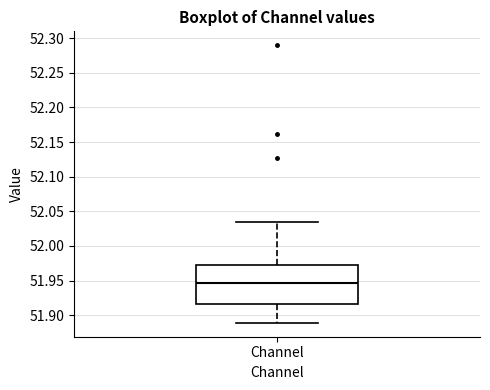

Read this box plot against the y-axis: the position of the median line, the range covered by the box, and the ends of both whiskers. The values are not printed on the chart, so give them approximately, as read against the axis.

median 51.945, box 51.915 to 51.970, whiskers 51.890 to 52.035